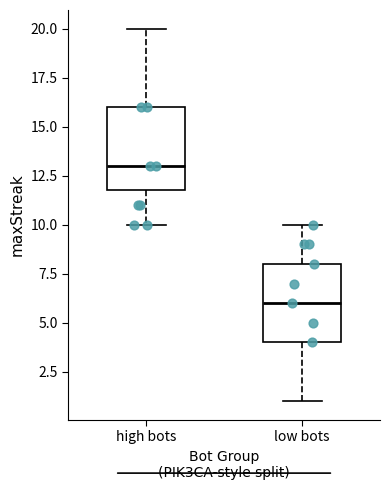

Where is the upper edge of the box for high bots on the y-axis? The values are not printed on the chart, so give them approximately, as read against the axis.

16